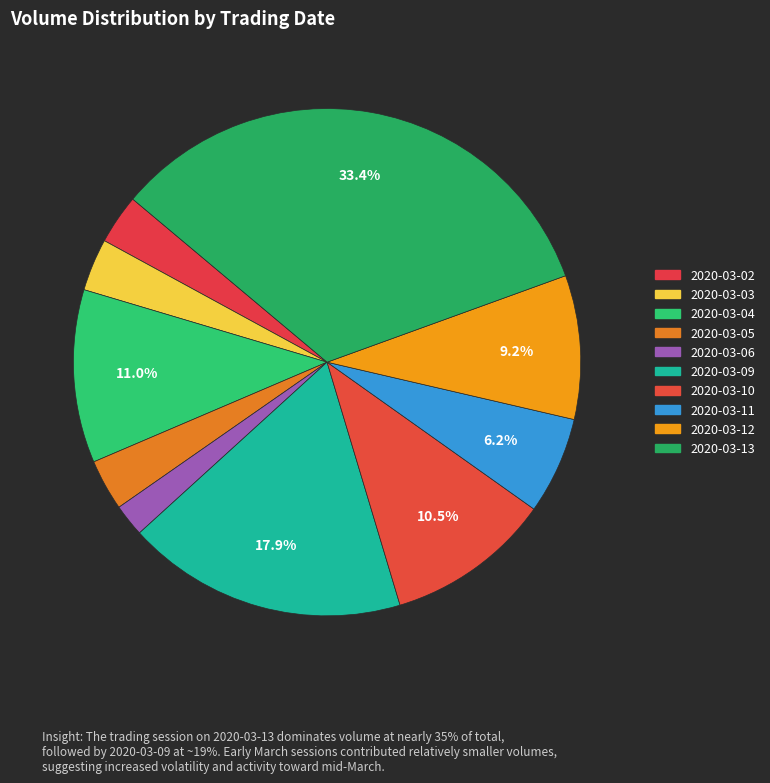

Is there a majority slice in this chart?

No